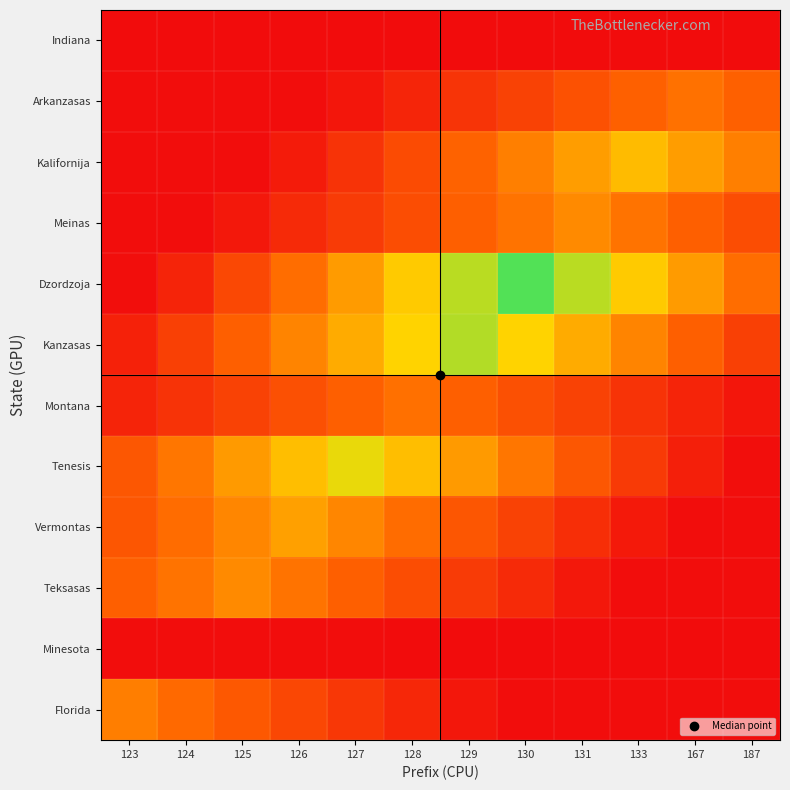

What is the spread (max minus min) of values at 131?

0.8